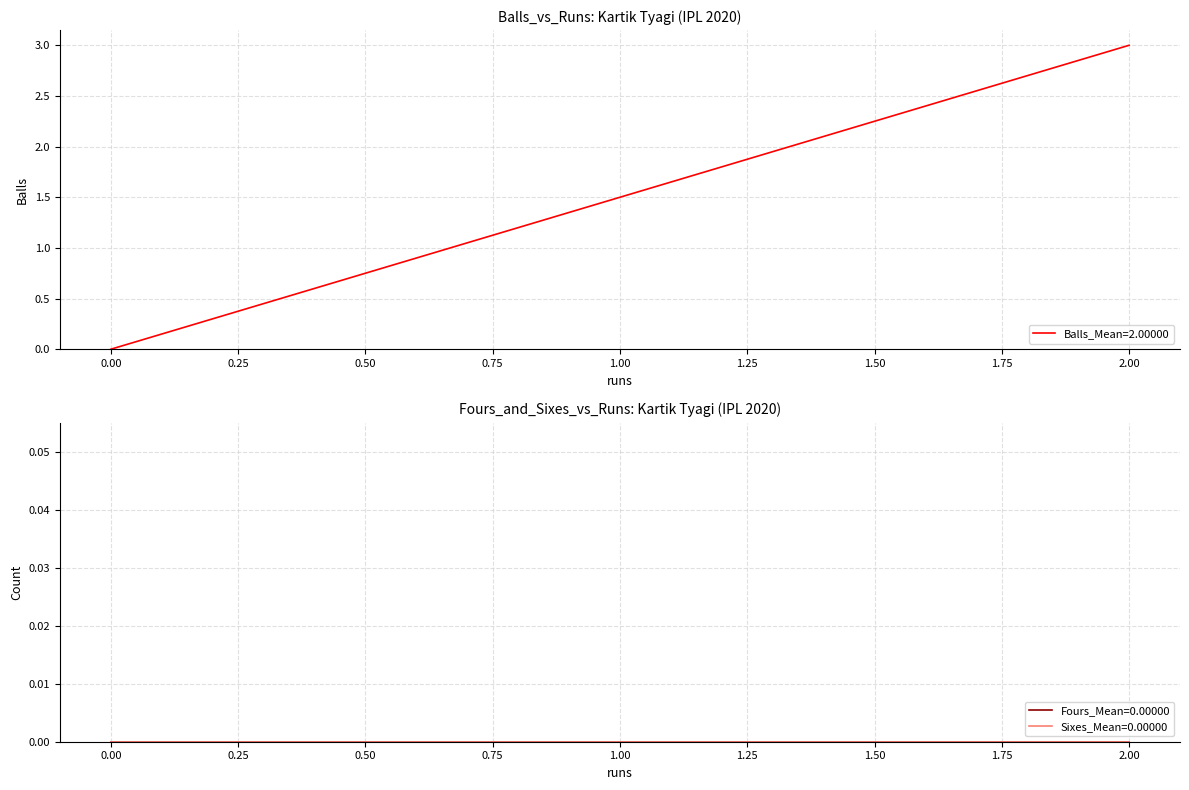

At 2.00, list the series in order from smallest to largest.

fours, sixes, balls